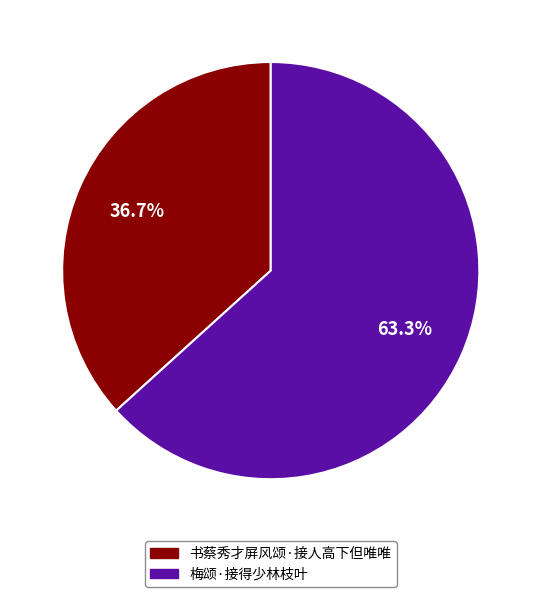

What is the ratio of the value at 梅颂·接得少林枝叶 to the value at 书蔡秀才屏风颂·接人高下但唯唯?

1.7